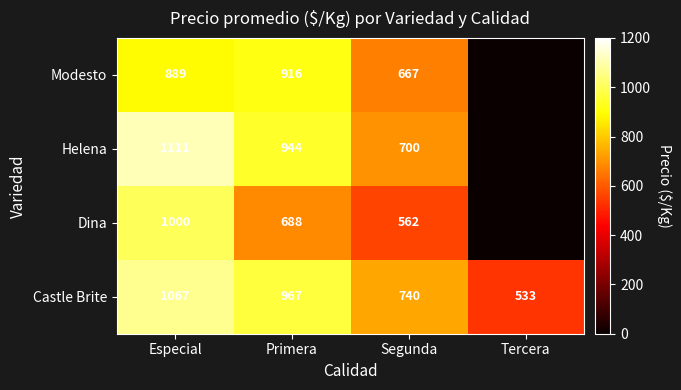

Count the number of categories in the chart.

4